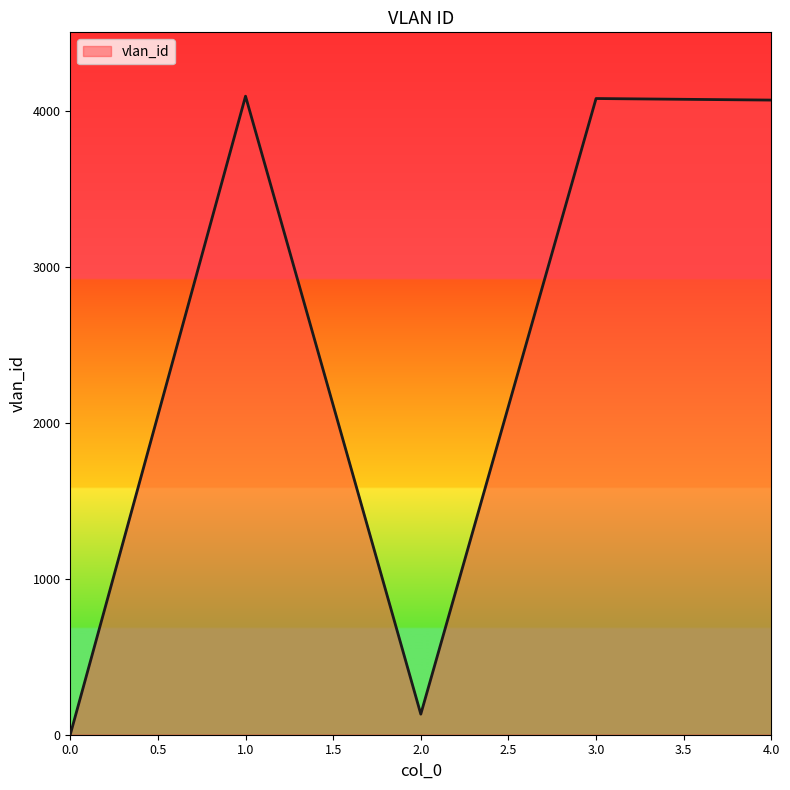

Is it true that the value at 4.0 is 2302?

False